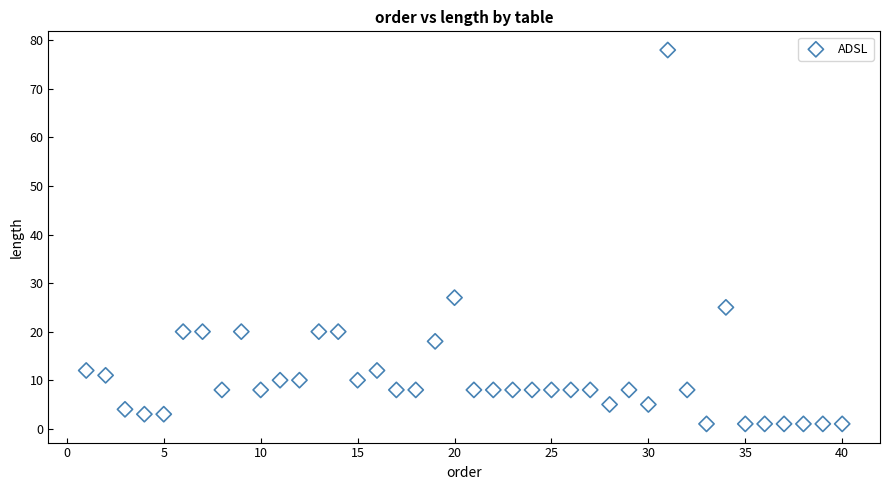

What is the range of X values (max minus min)?

39